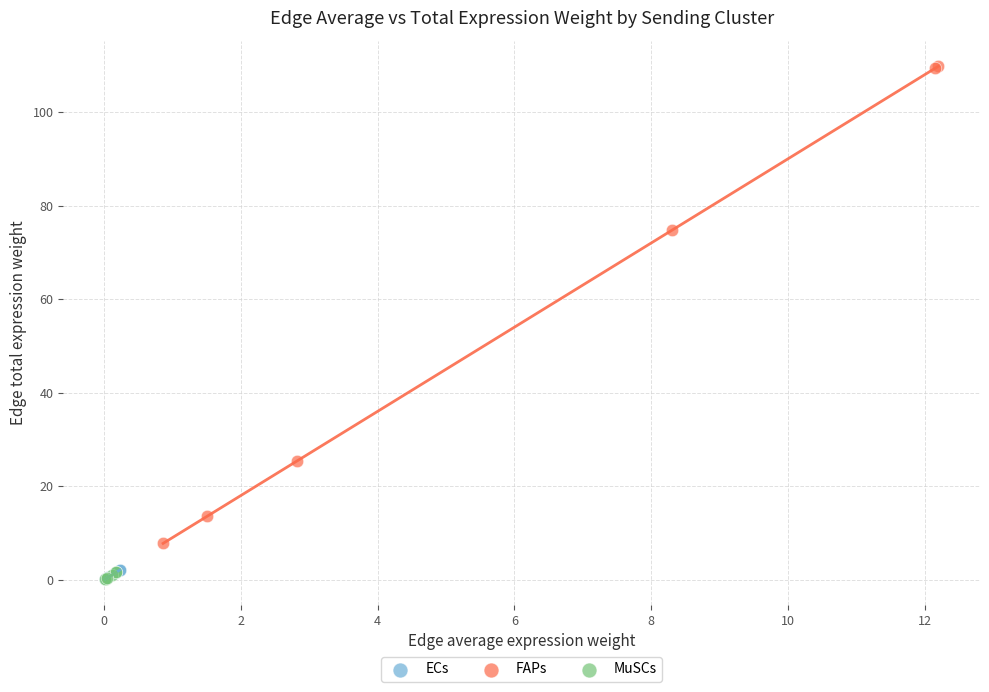

What are all the series names shown in the legend?

ECs, FAPs, MuSCs